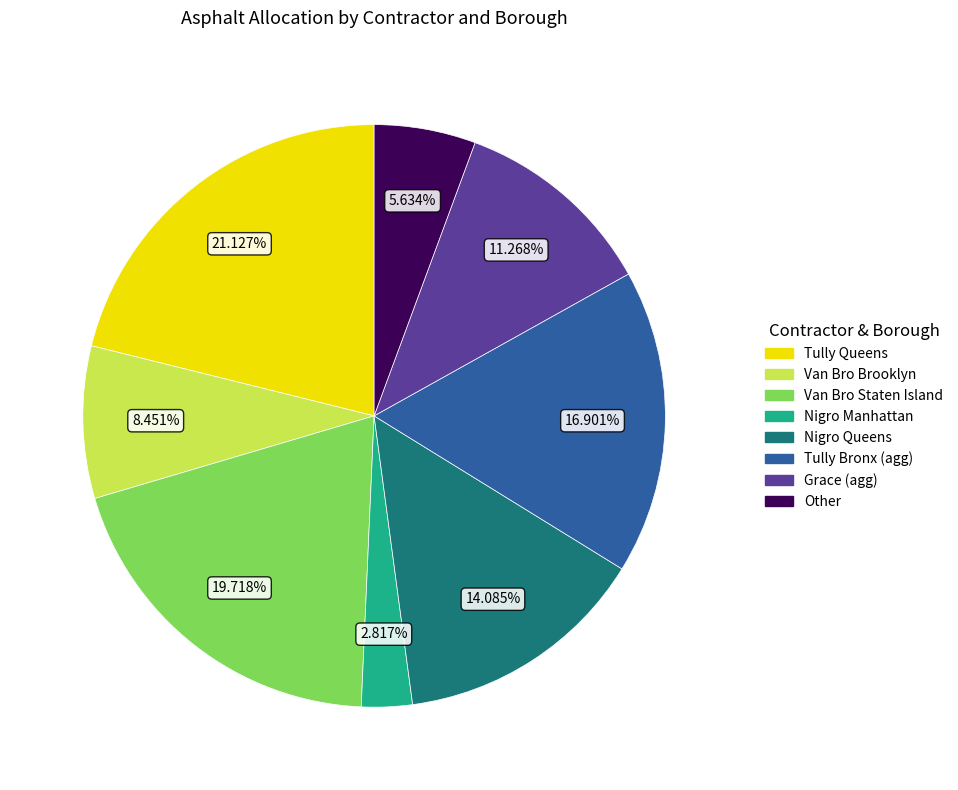

To the nearest percent, what is the average slice percentage?

12%